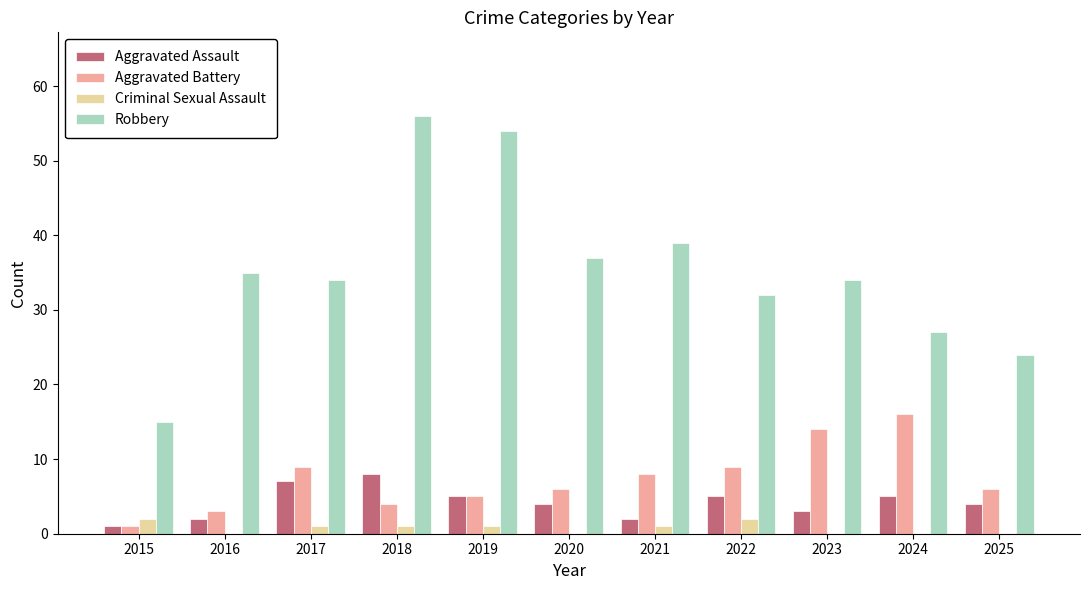

What are all the series names shown in the legend?

Aggravated Assault, Aggravated Battery, Criminal Sexual Assault, Robbery